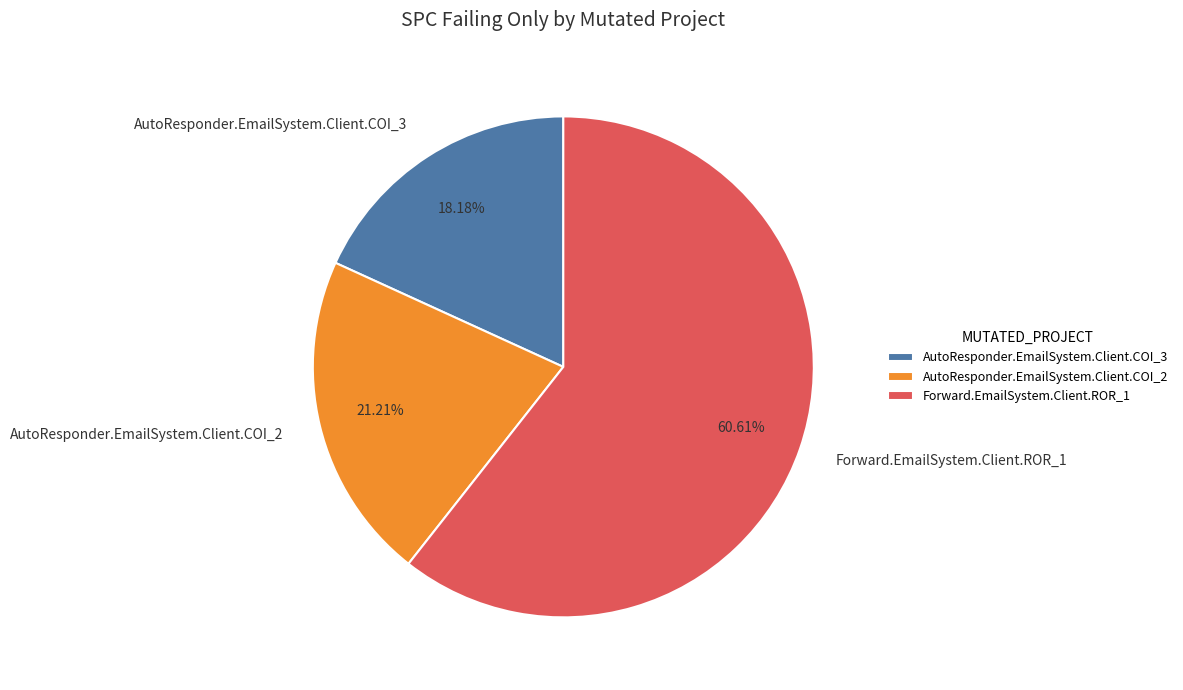

To the nearest percent, what is the difference between the largest and smallest slice percentages?

42%